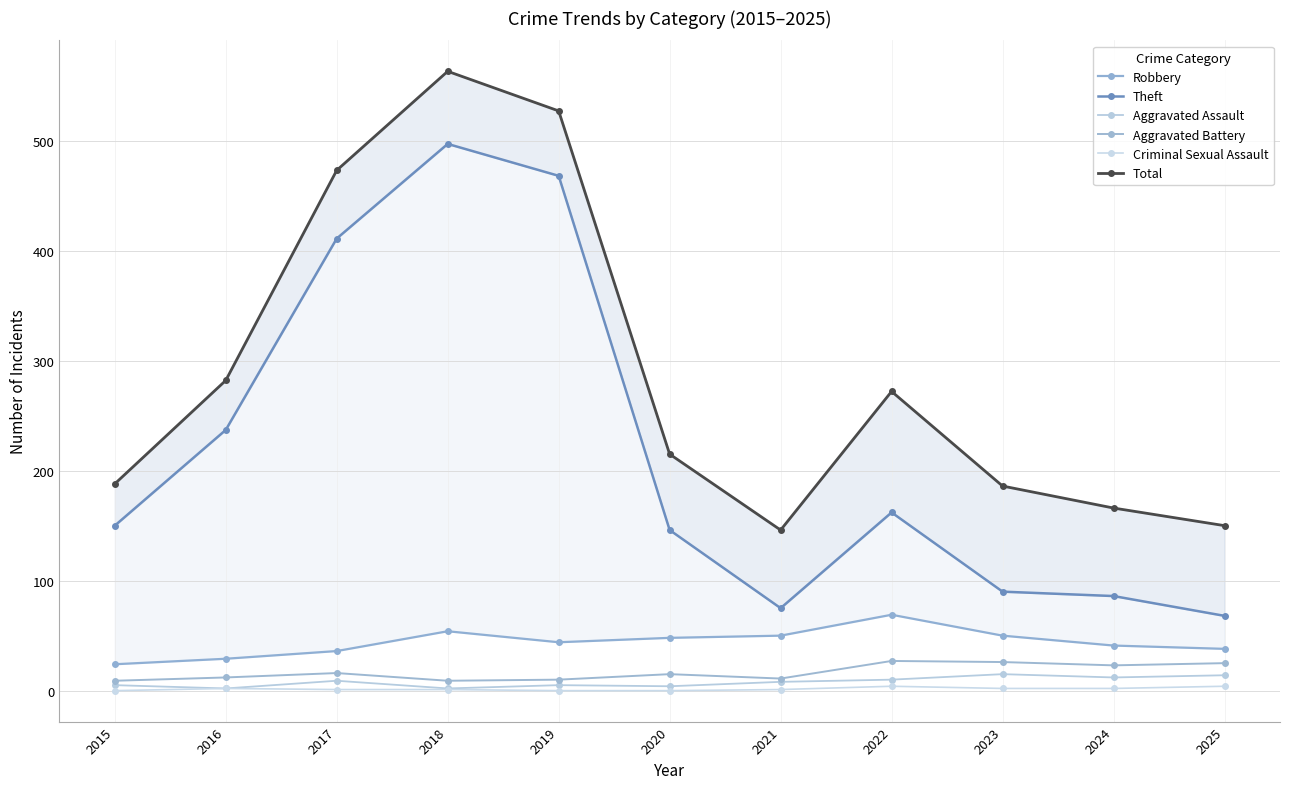

How many lines are shown in the chart?

6